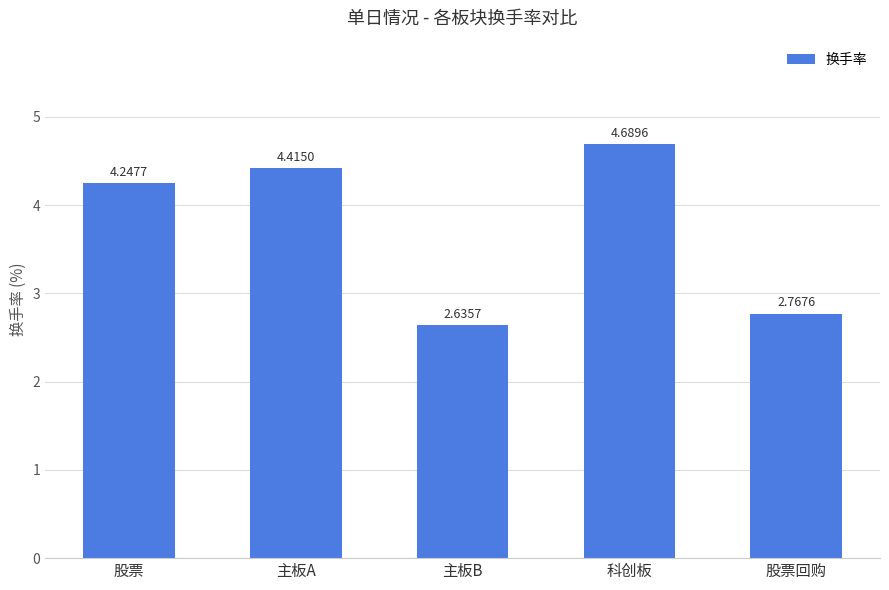

What is the change in value from 主板B to 科创板?

+2.1